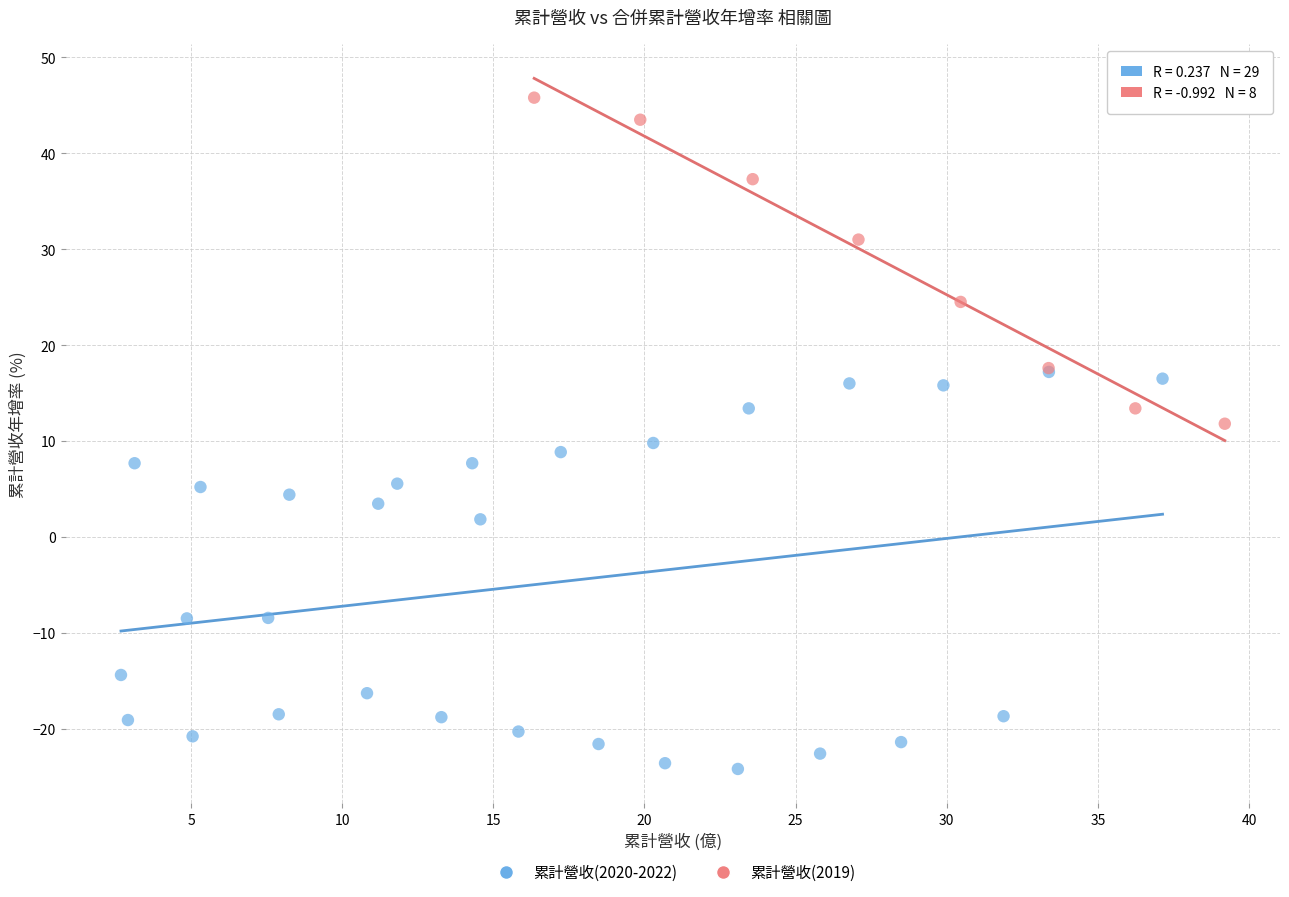

What are all the series names shown in the legend?

累計營收(2020-2022), 累計營收(2019)